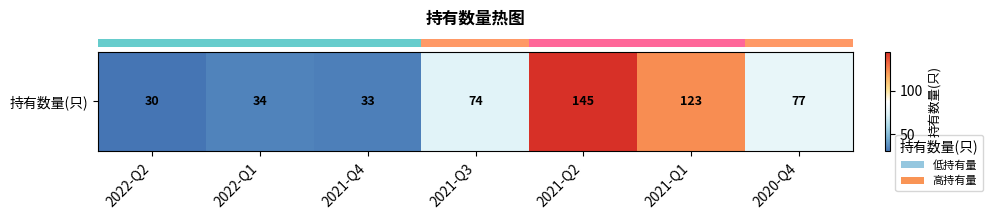

Reading left to right, list all the values displayed in this chart.

2022-Q2=30	2022-Q1=34	2021-Q4=33	2021-Q3=74	2021-Q2=145	2021-Q1=123	2020-Q4=77